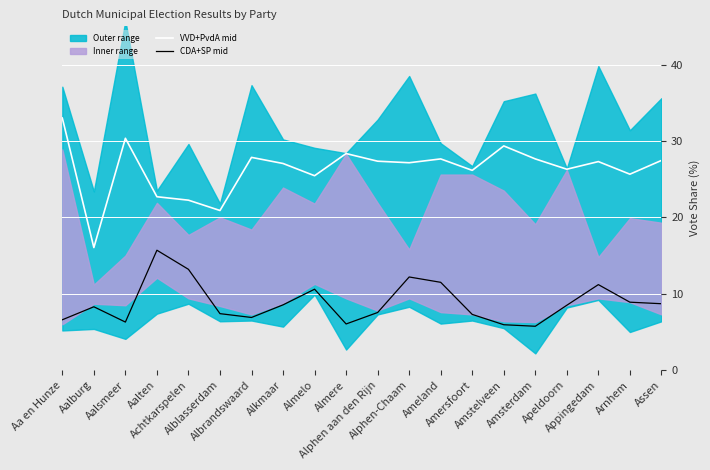

Between Achtkarspelen and Amstelveen, which is larger?

Amstelveen